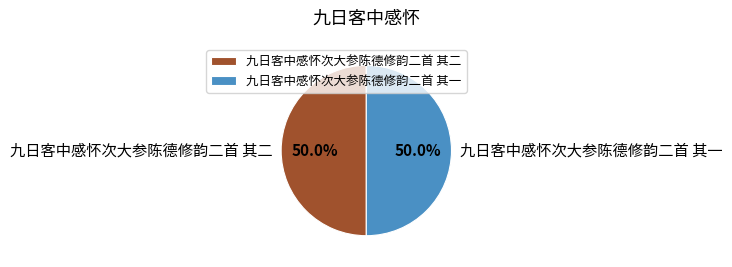

Combined, do 九日客中感怀次大参陈德修韵二首 其一 and 九日客中感怀次大参陈德修韵二首 其二 account for over 50%?

Yes